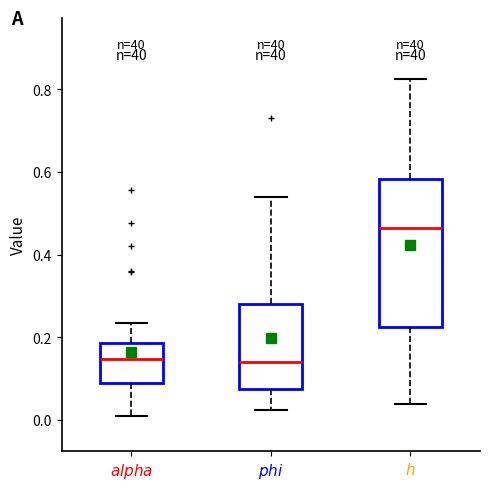

Comparing the boxes themselves (not the whiskers), which one is the tallest?

$h$